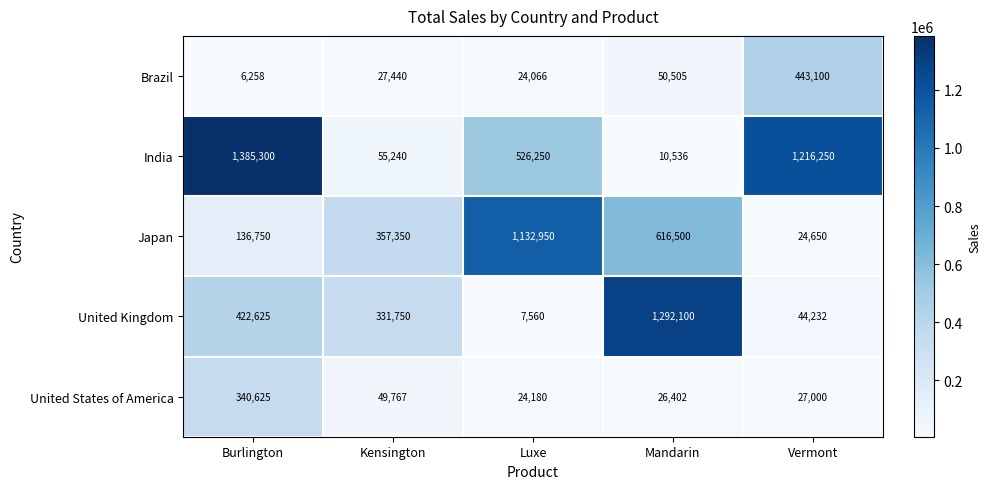

Which category has the lowest value across all series?

Burlington